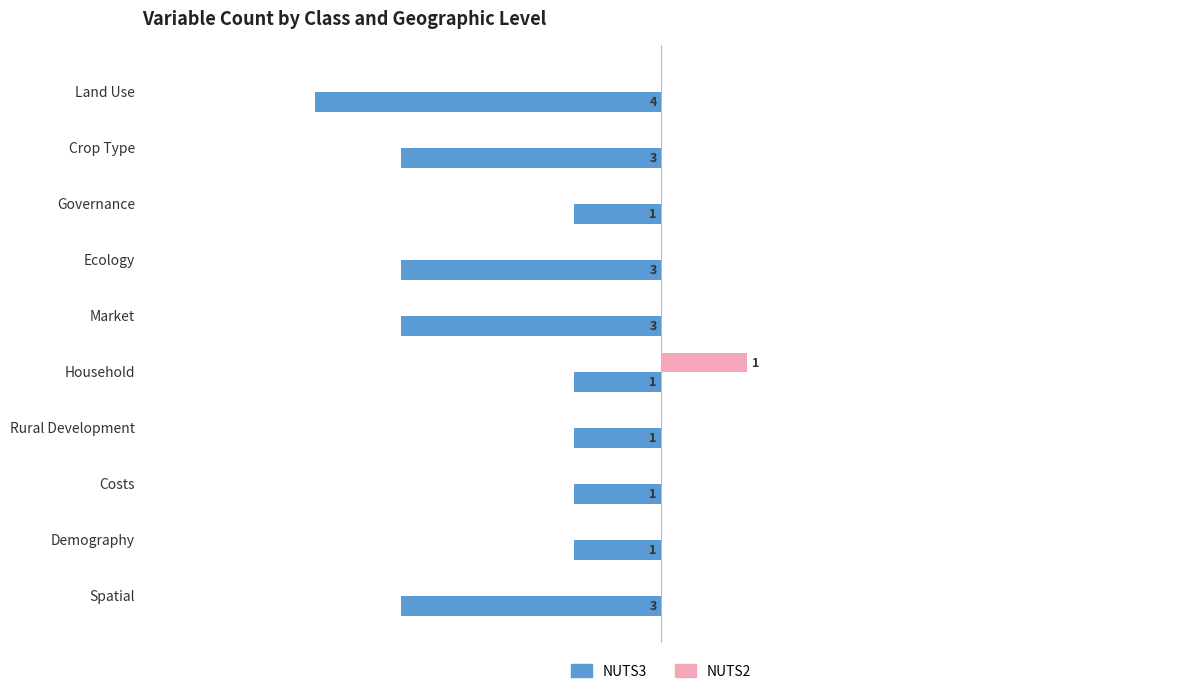

Which series changed the most between Ecology and Demography?

NUTS3